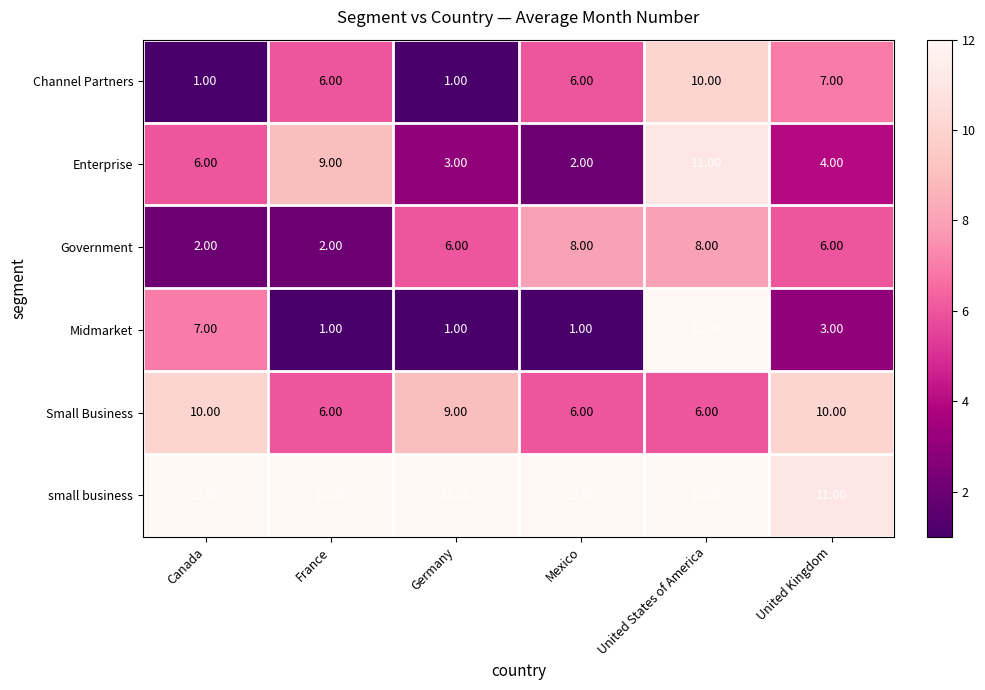

What is the total value across all series at United States of America?

59